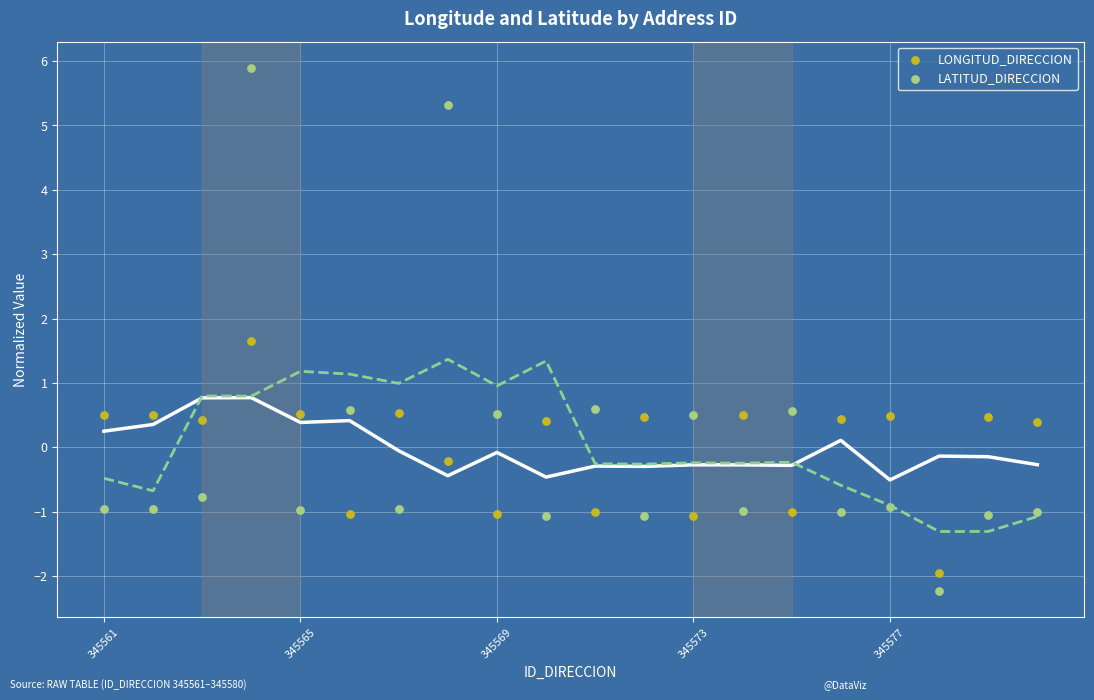

Which series contains the lowest Y value?

LATITUD_DIRECCION